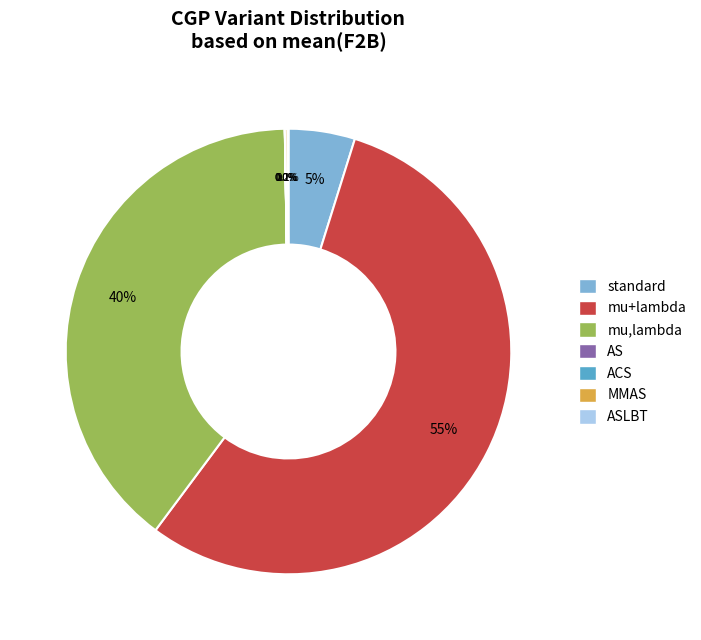

Is there any slice that represents more than half of the pie?

Yes